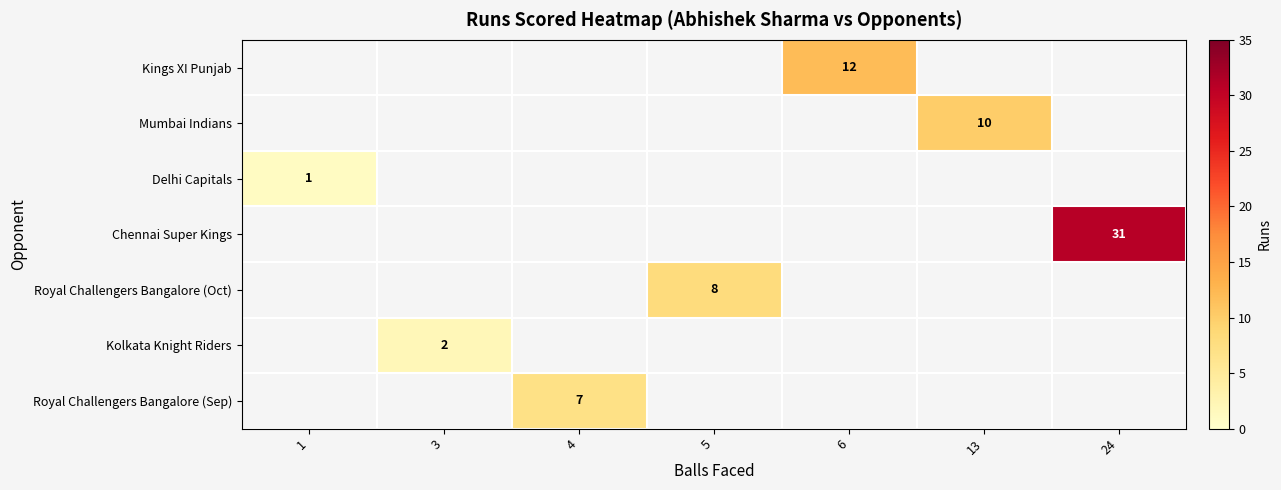

At which category does the chart reach its peak across all series?

24